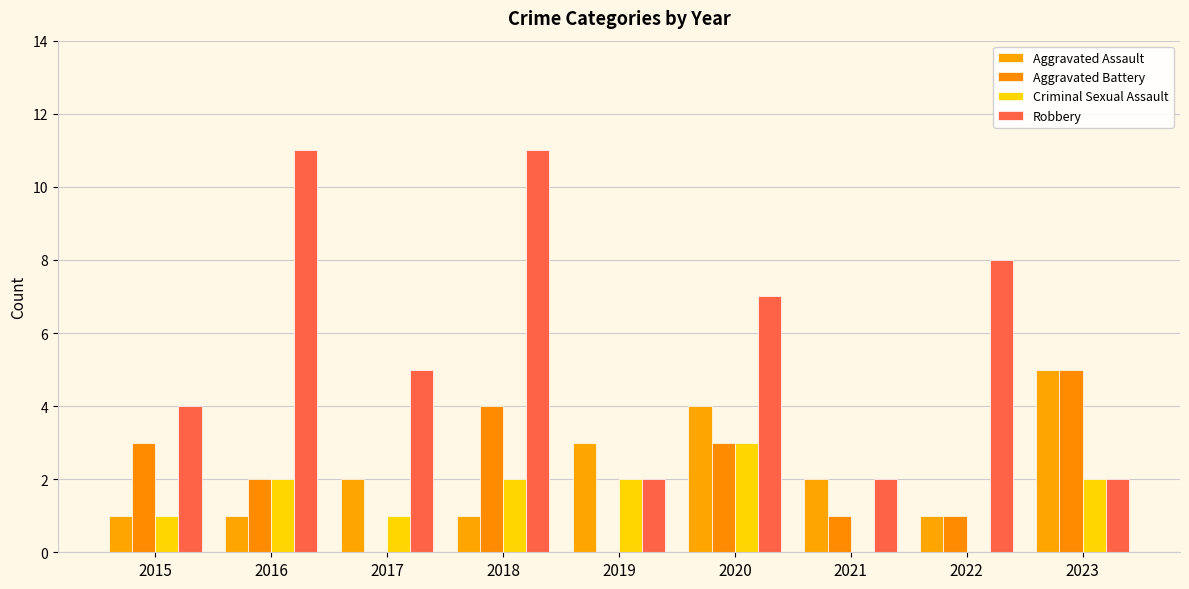

The Aggravated Battery series shows 2 at 2016. True or false?

True